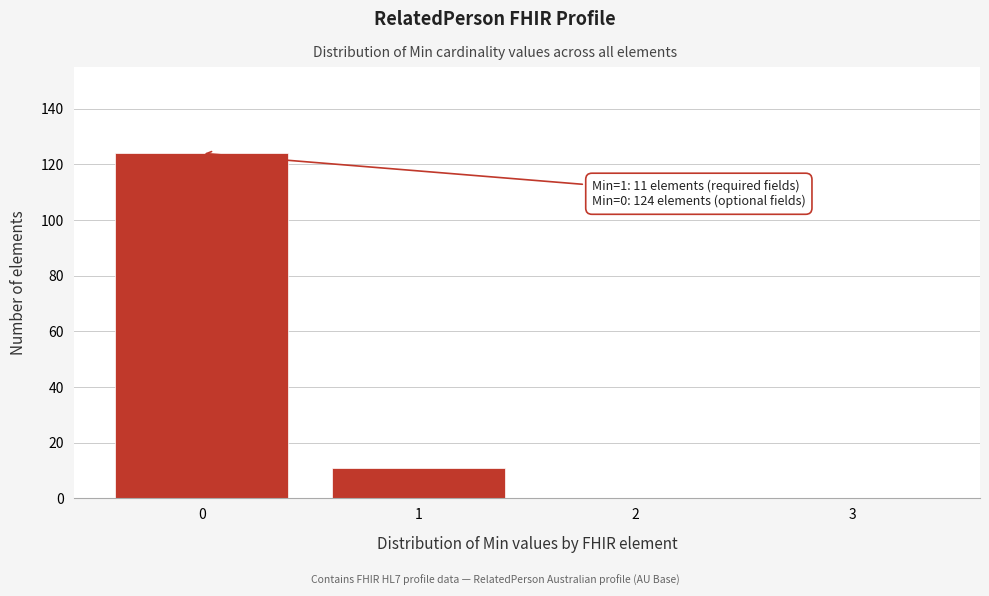

Reading right to left, list all the values displayed in this chart.

3=0	2=0	1=11	0=124